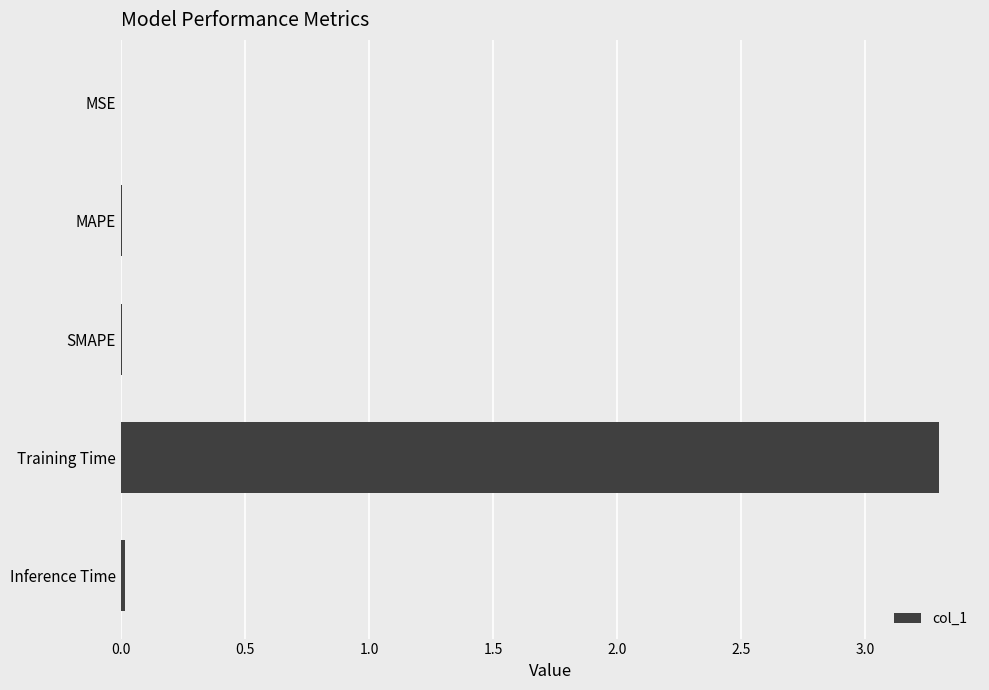

Which label corresponds to the largest value in the chart?

Training Time